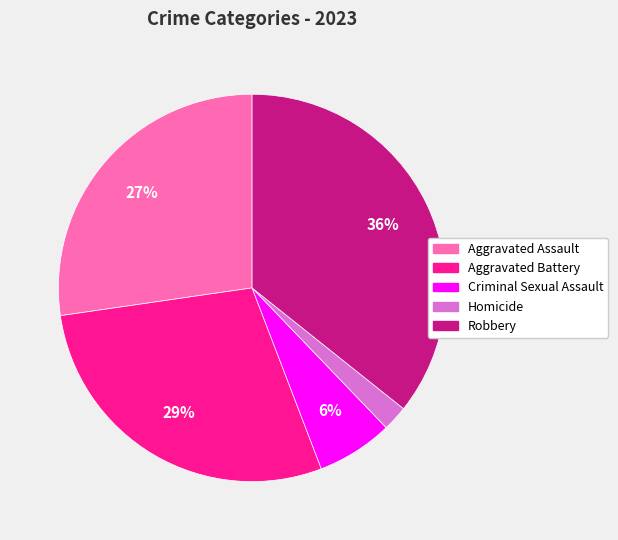

Between Homicide and Robbery, which is larger?

Robbery